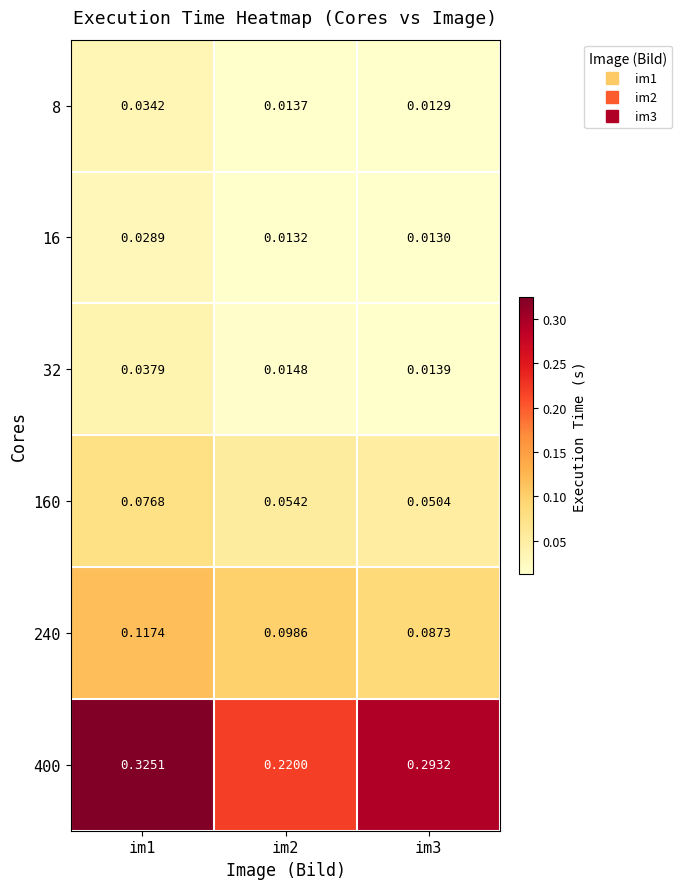

List the series in order of their peak value, lowest first.

16, 8, 32, 160, 240, 400